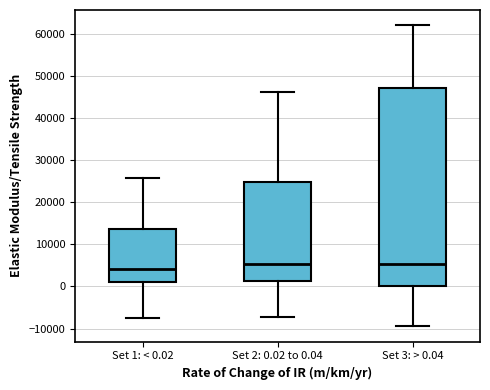

Comparing the boxes themselves (not the whiskers), which one is the tallest?

Set 3: > 0.04